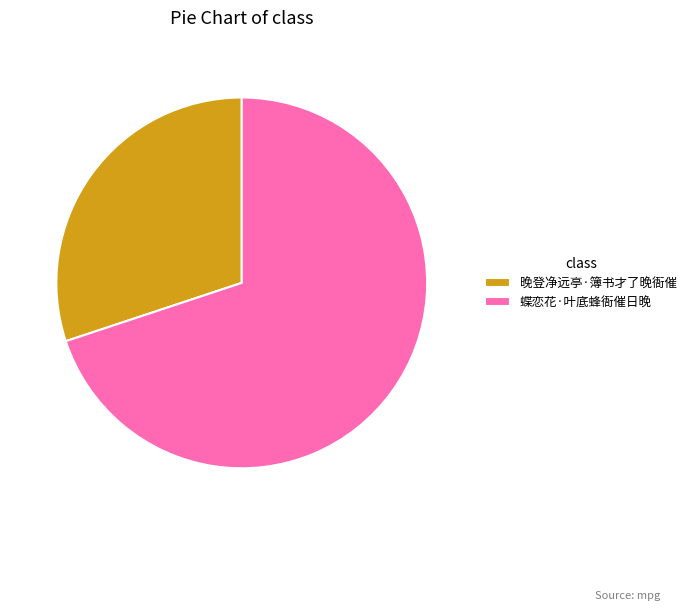

True or false: 晚登净远亭·簿书才了晚衙催 accounts for 30% of the total.

True